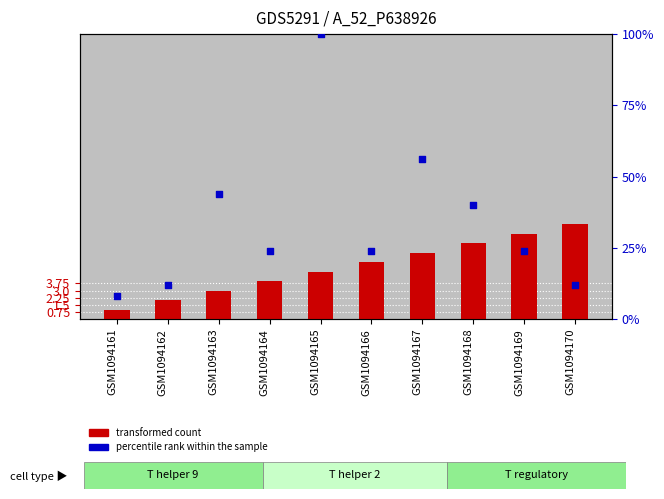

Is the value of transformed count at GSM1094165 greater than the value of percentile rank within the sample at GSM1094161?

No